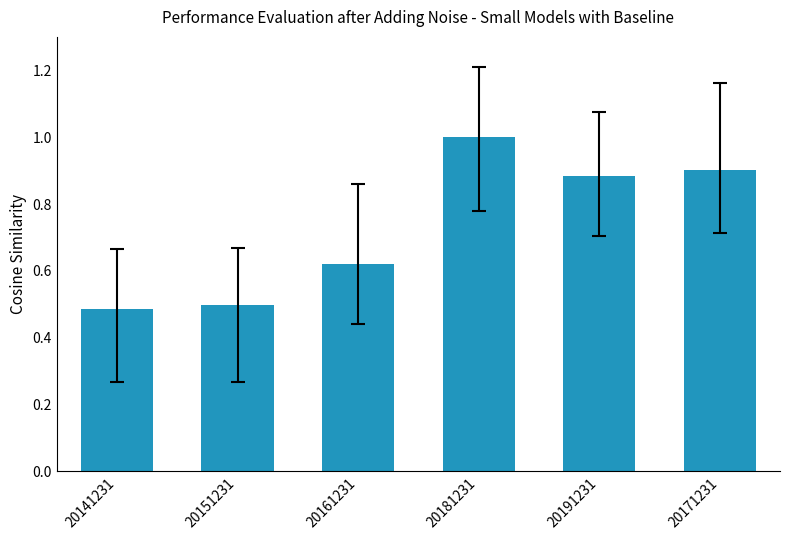

What is the label of the 3rd bar from the right?

20181231